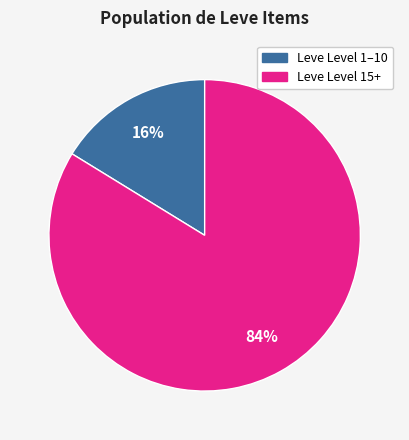

To the nearest percent, what is the average slice percentage?

50%